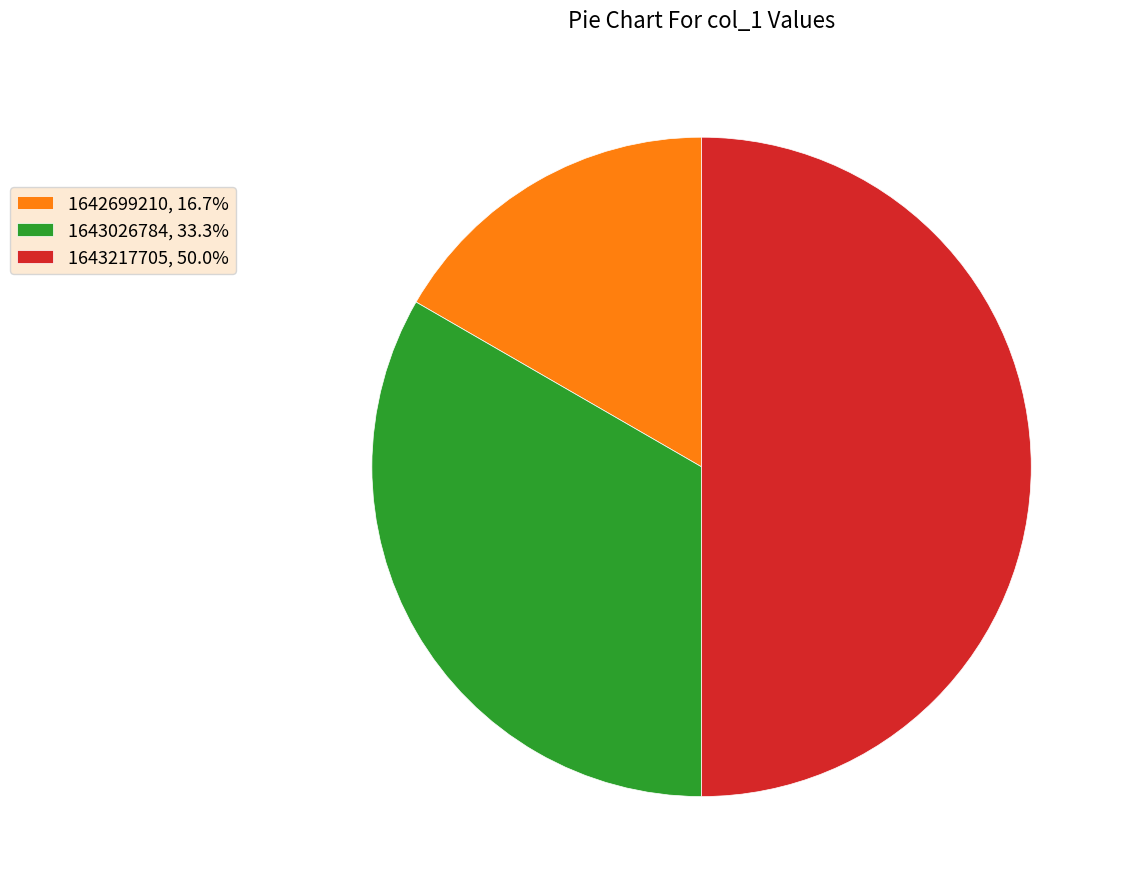

Does 1642699210, 16.7% represent more than half of the total?

No